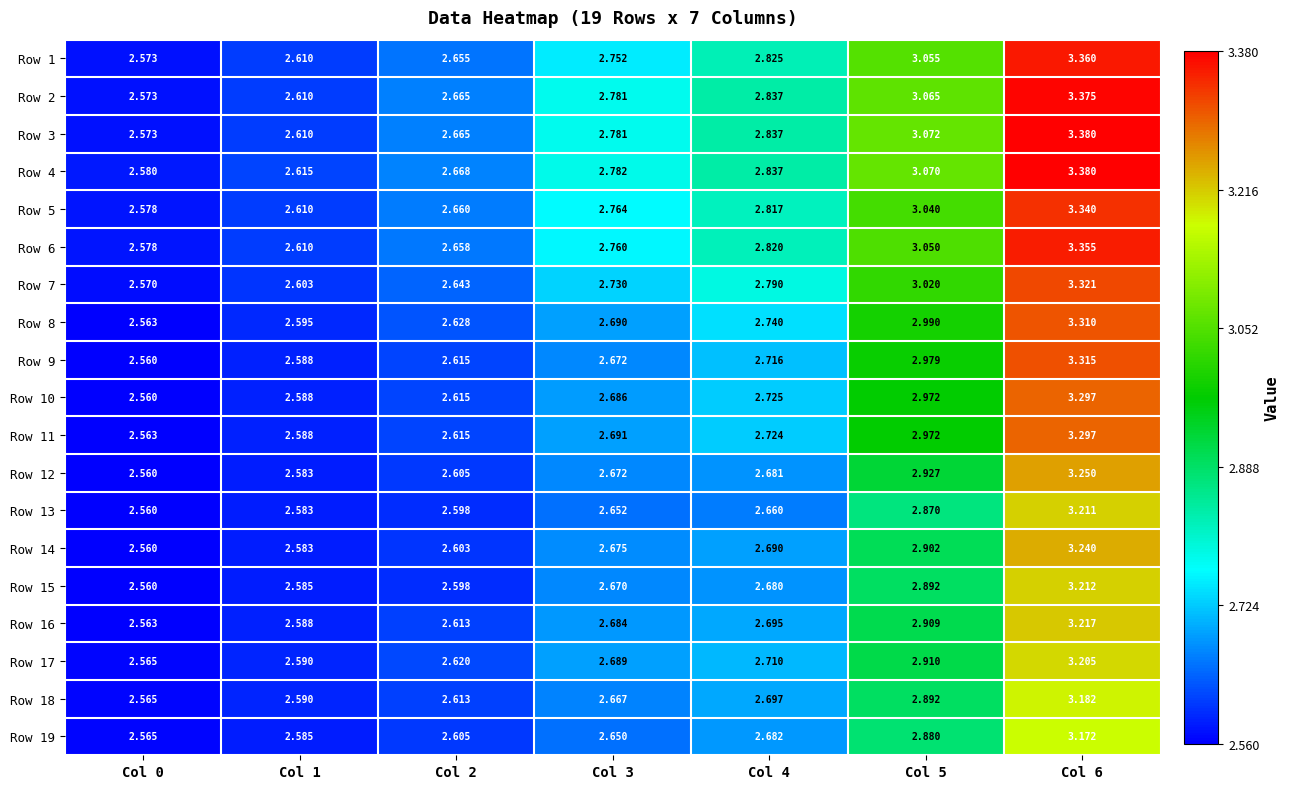

Which has a higher value, Col 2 or Col 5?

Col 5